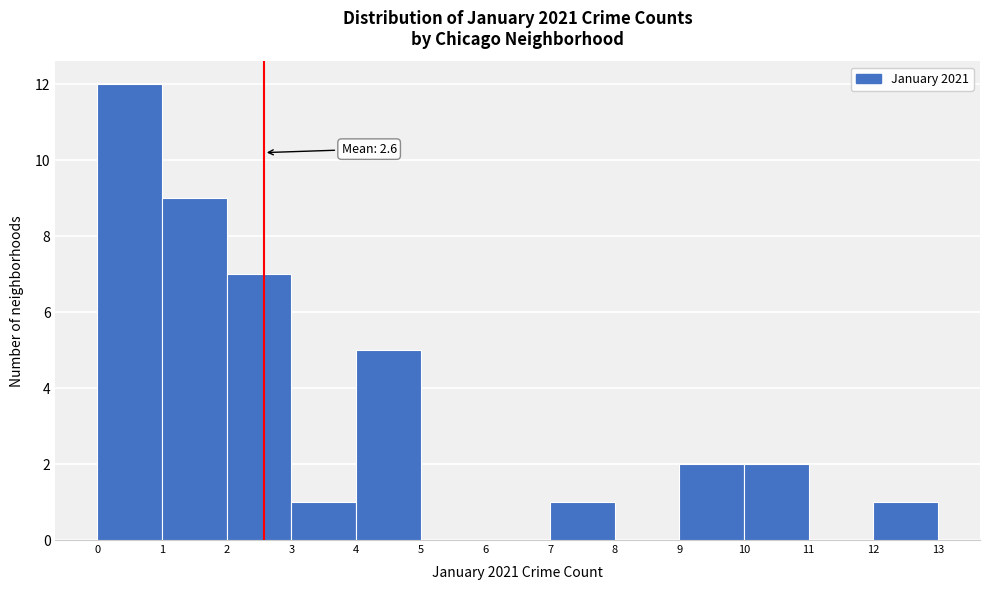

Which range on the x-axis has the tallest bar?

0 to 1